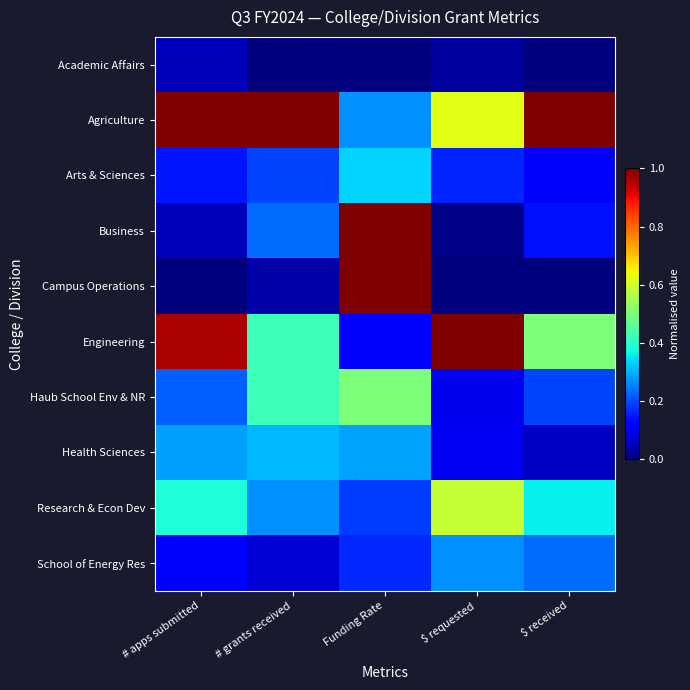

How many data points does each series have?

5